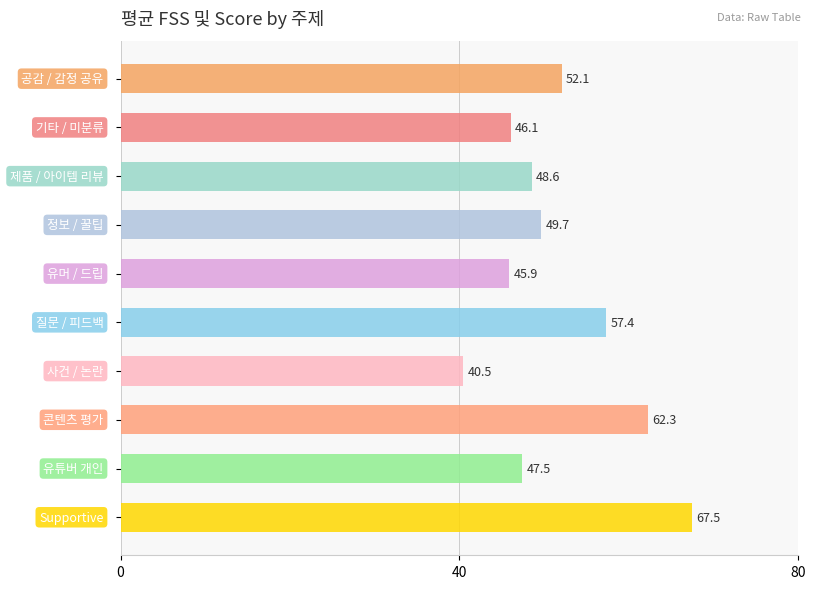

Reading top to bottom, what are all the values shown in this chart?

52.1	46.1	48.6	49.7	45.9	57.4	40.5	62.3	47.5	67.5